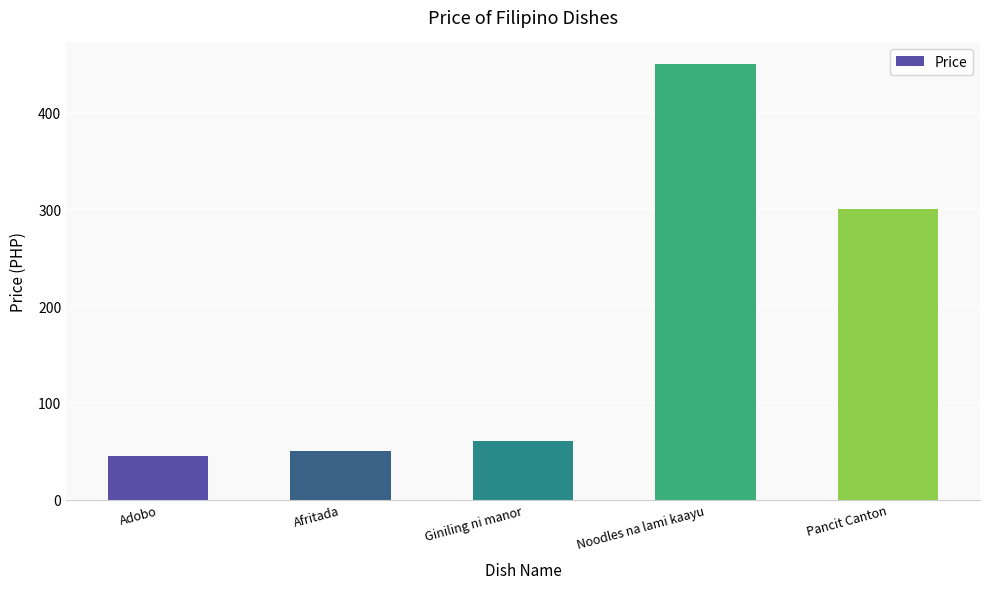

The chart shows a value of 30 at Giniling ni manor. True or false?

False